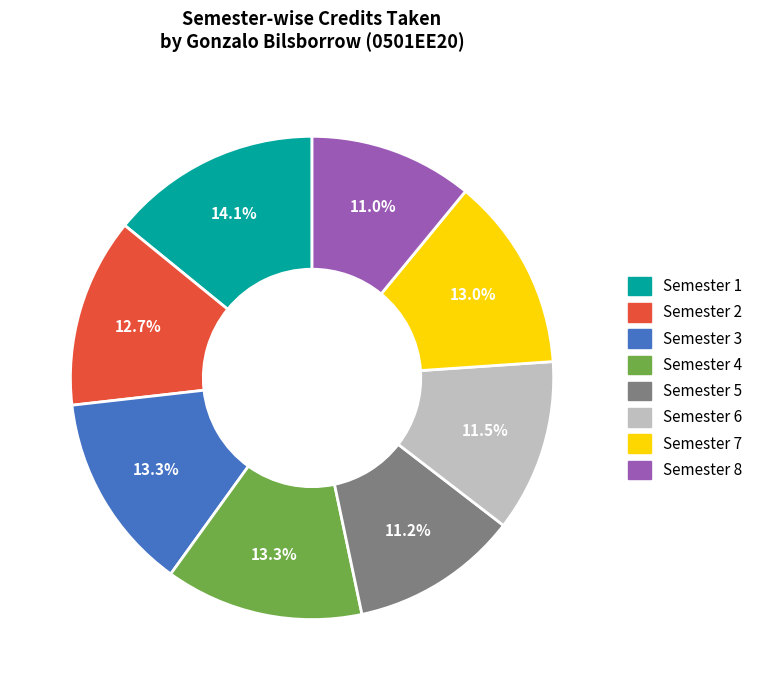

What is the largest slice in the pie chart?

Semester 1